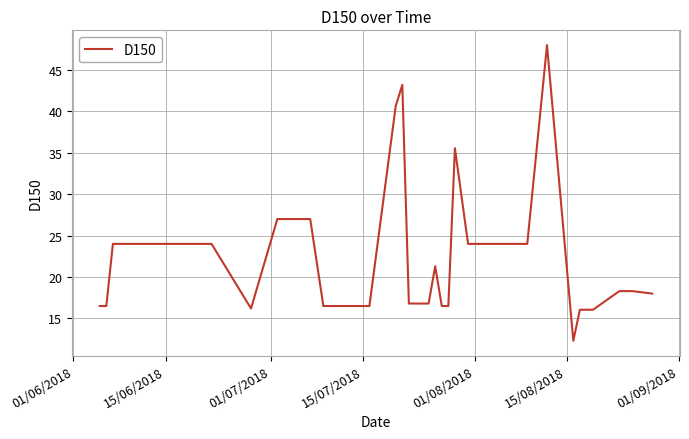

What is the difference between the maximum and minimum values?

35.7